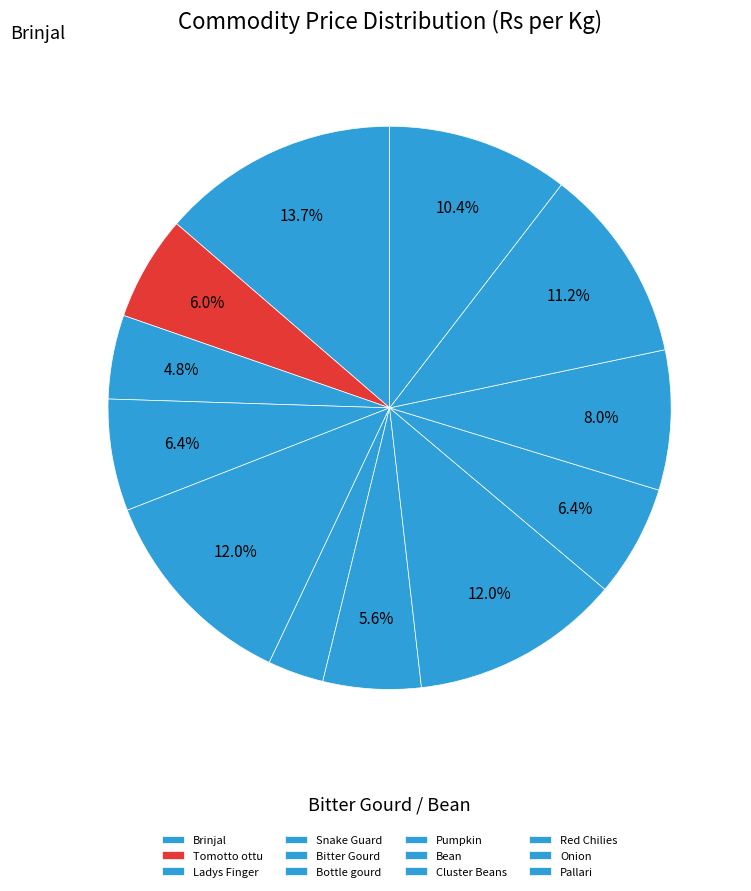

How many segments does this pie chart have?

12